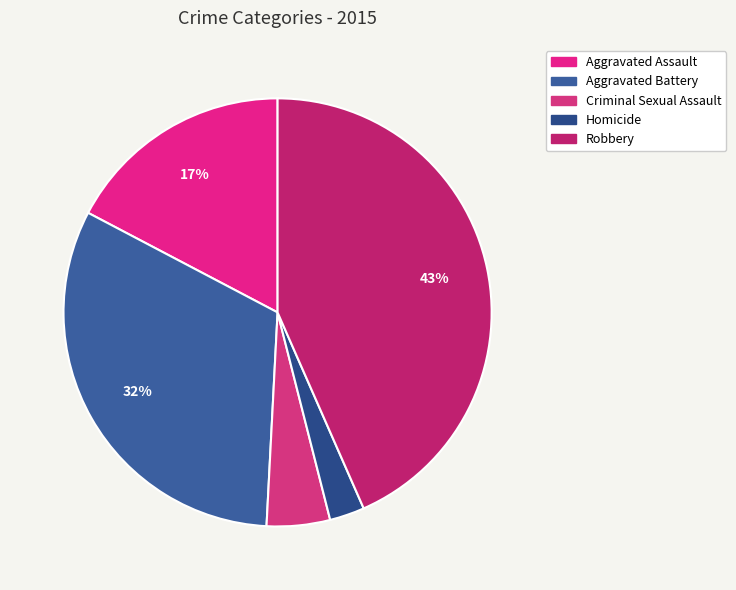

How much of the chart is everything except Homicide?

97.4%